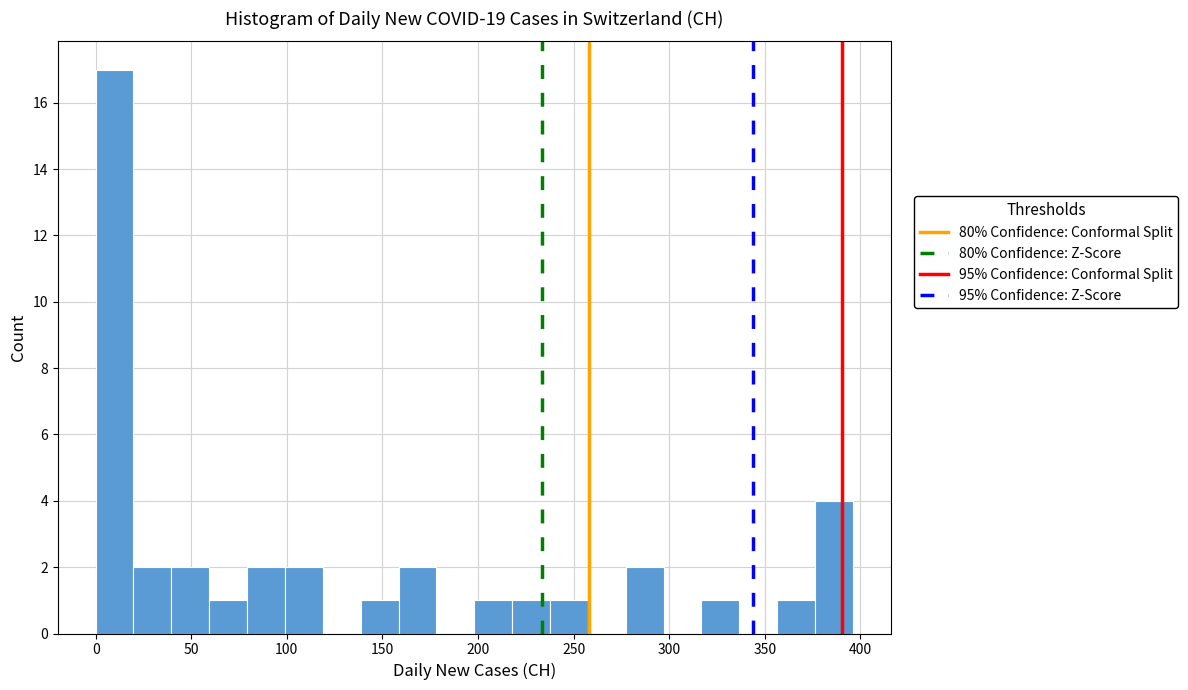

Around what value on the x-axis is the tallest bar? Give the approximate position of its centre, as read against the axis.

10